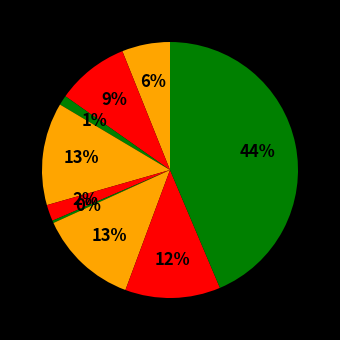

Count the number of slices in the pie.

9